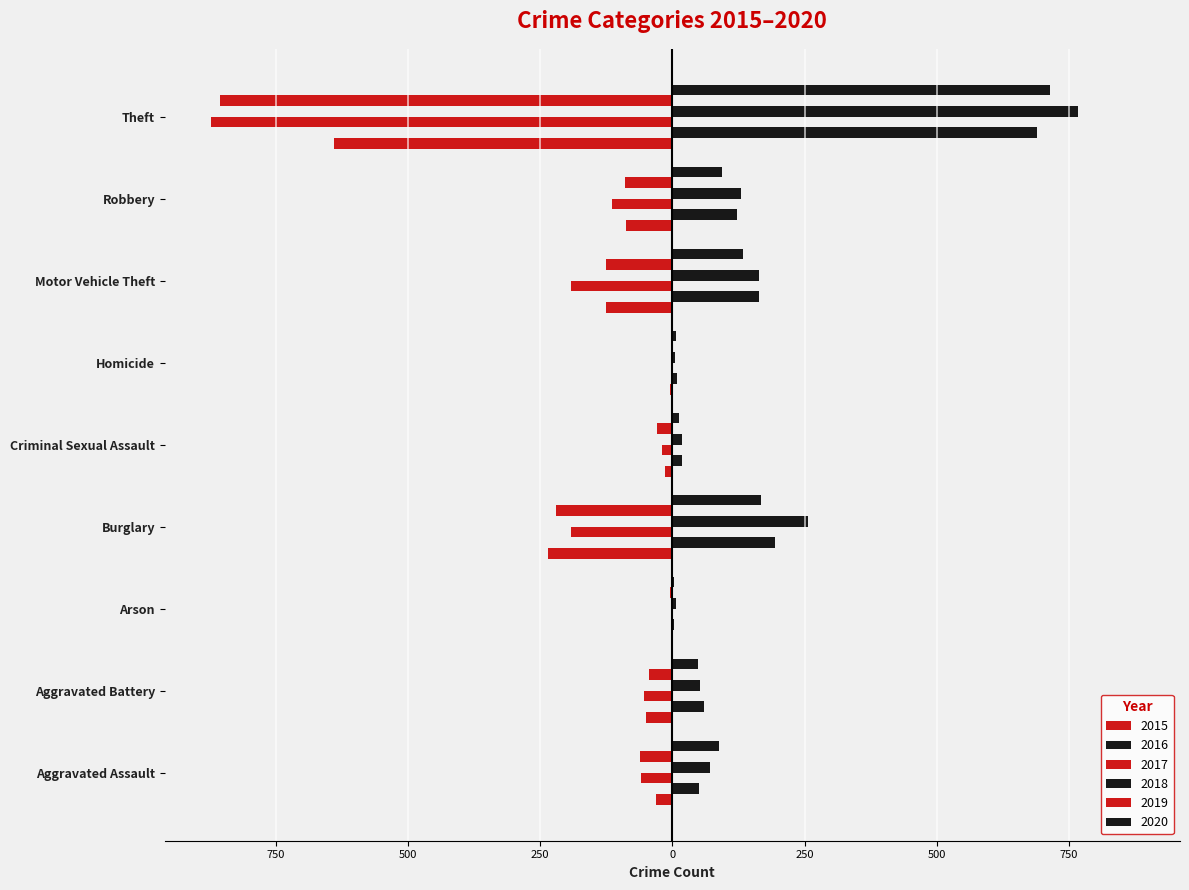

How many data points in 2016 are above 60?

4